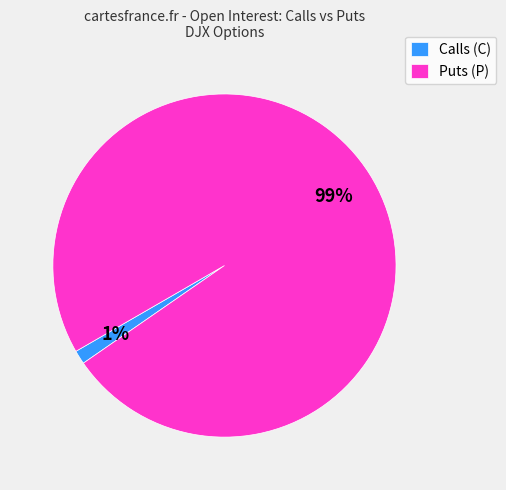

Do Calls (C) and Puts (P) together represent more than half of the pie?

Yes